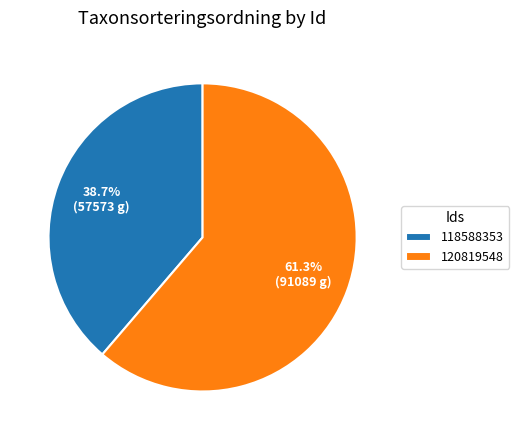

Which has a higher value, 118588353 or 120819548?

120819548